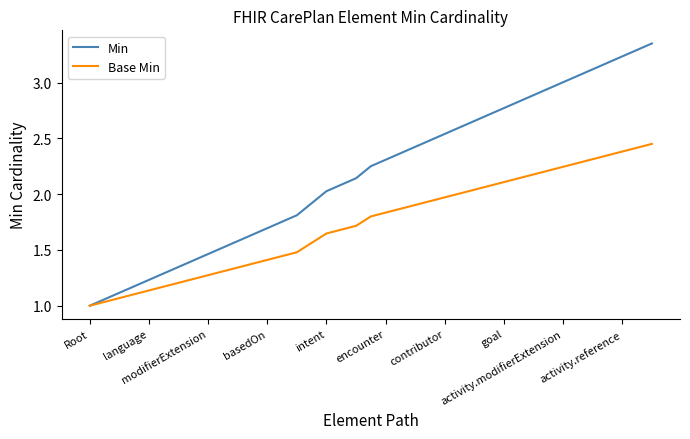

List the series in order of their peak value, lowest first.

Base Min, Min